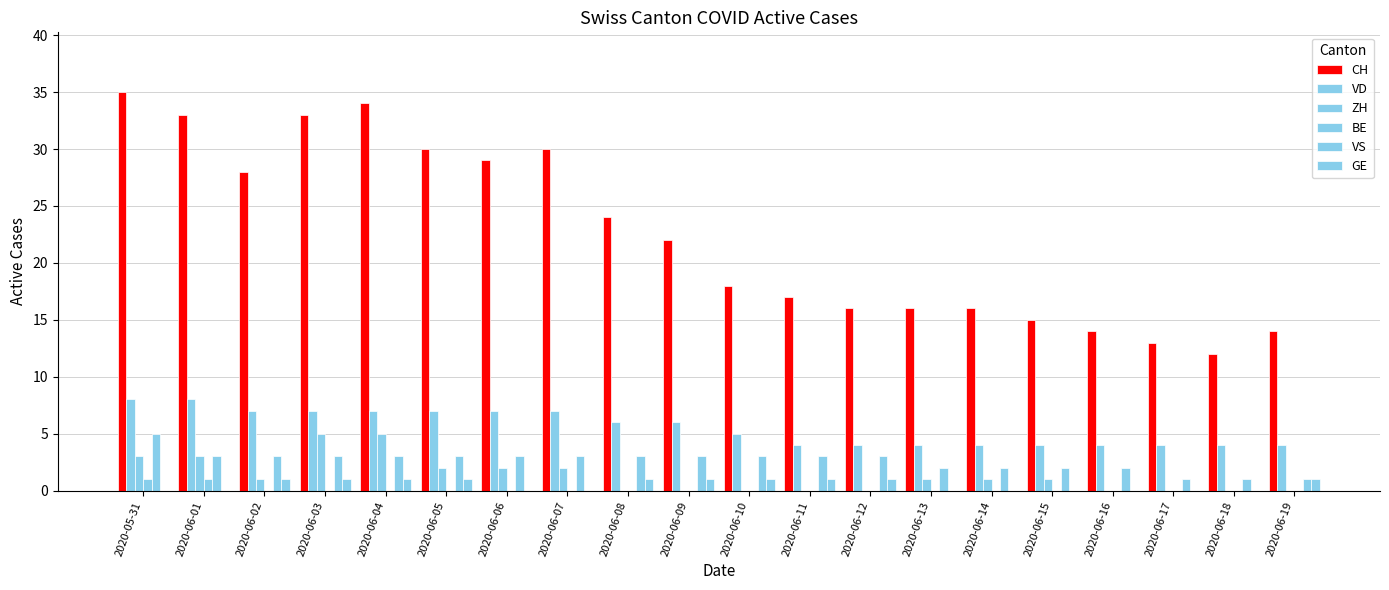

Which series has the largest total across all categories?

CH